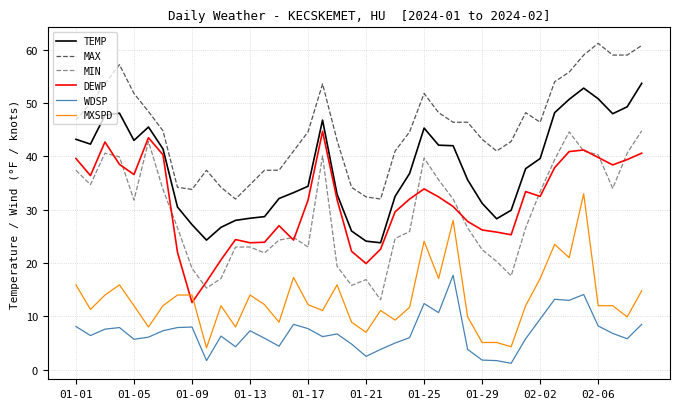

True or false: MAX and TEMP cross at least once.

False